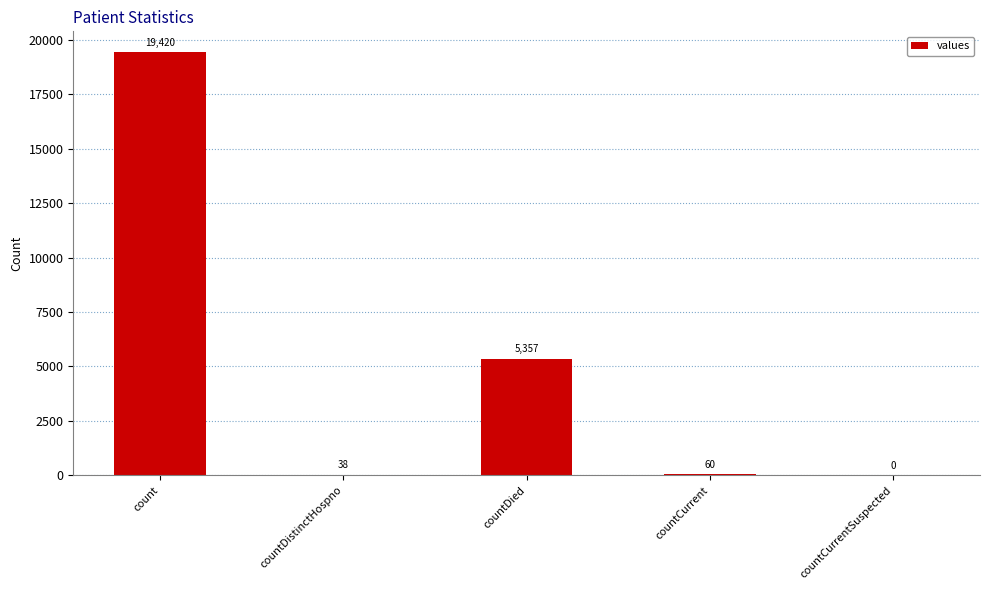

The chart shows a value of 38 at countDistinctHospno. True or false?

True